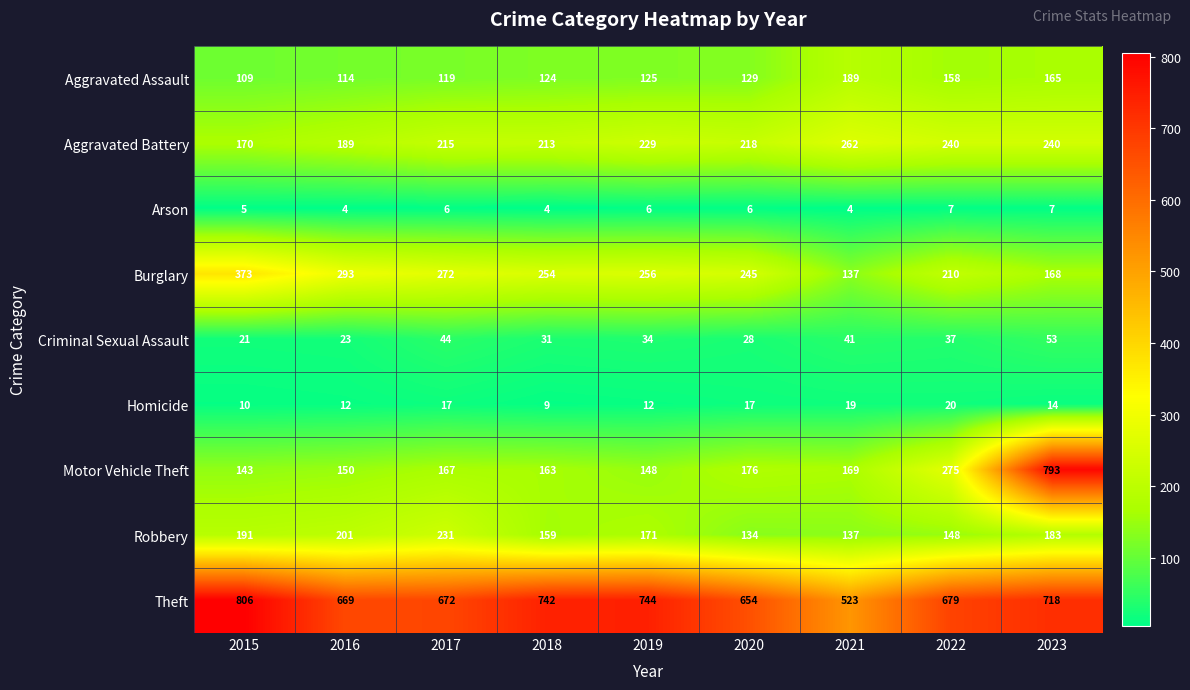

Is it true that Arson equals 4 at 2016?

True